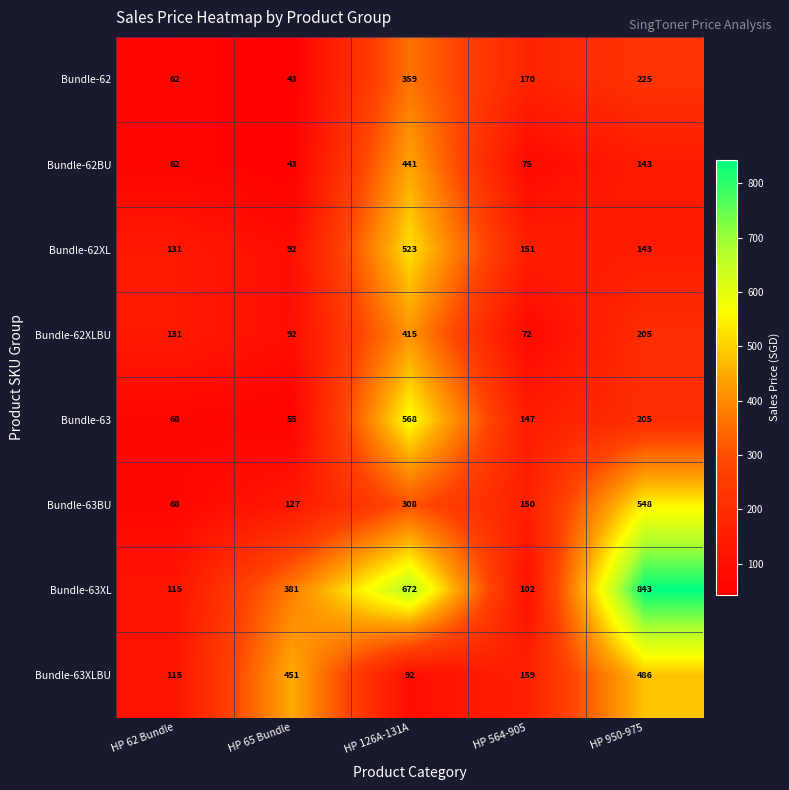

At HP 564-905, list the series in order from smallest to largest.

Bundle-62XLBU, Bundle-62BU, Bundle-63XL, Bundle-63, Bundle-63BU, Bundle-62XL, Bundle-63XLBU, Bundle-62